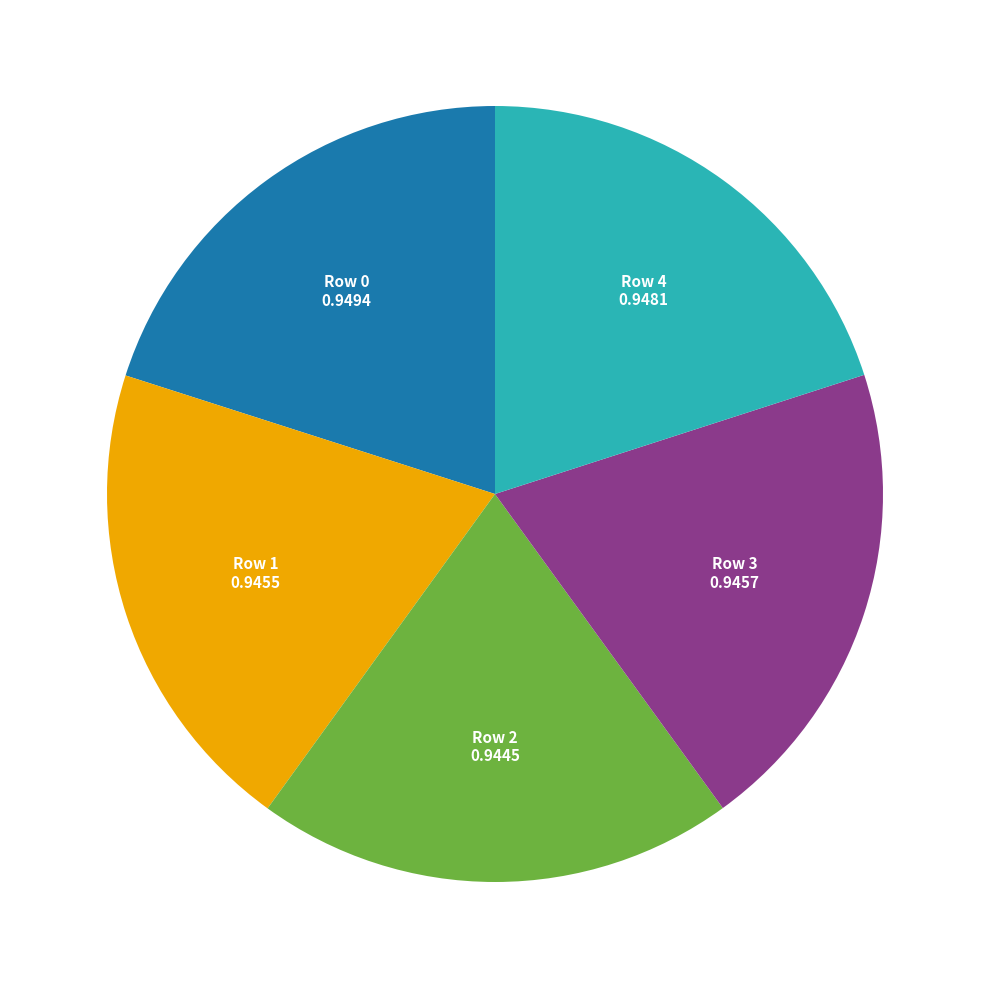

Is there any slice that represents more than half of the pie?

No